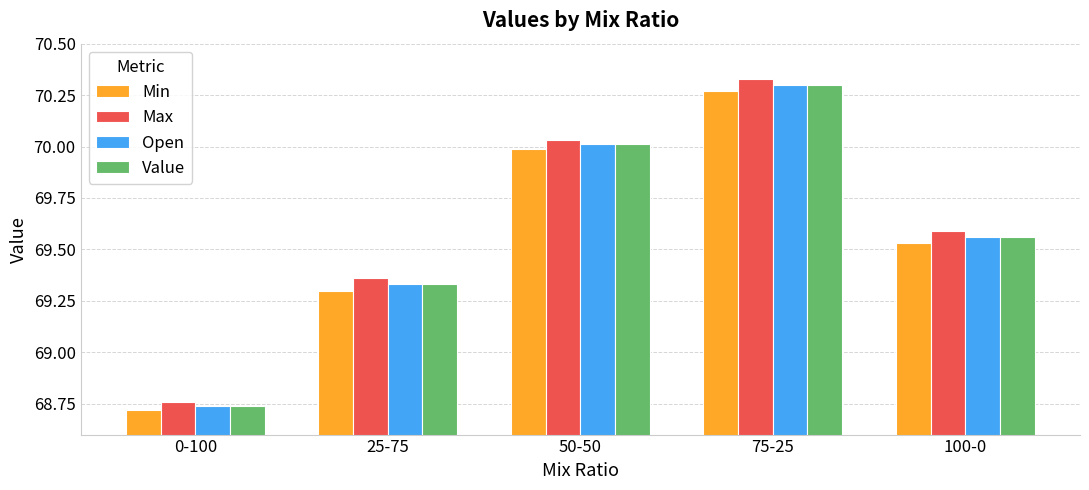

The Value series shows 19.2 at 75-25. True or false?

False